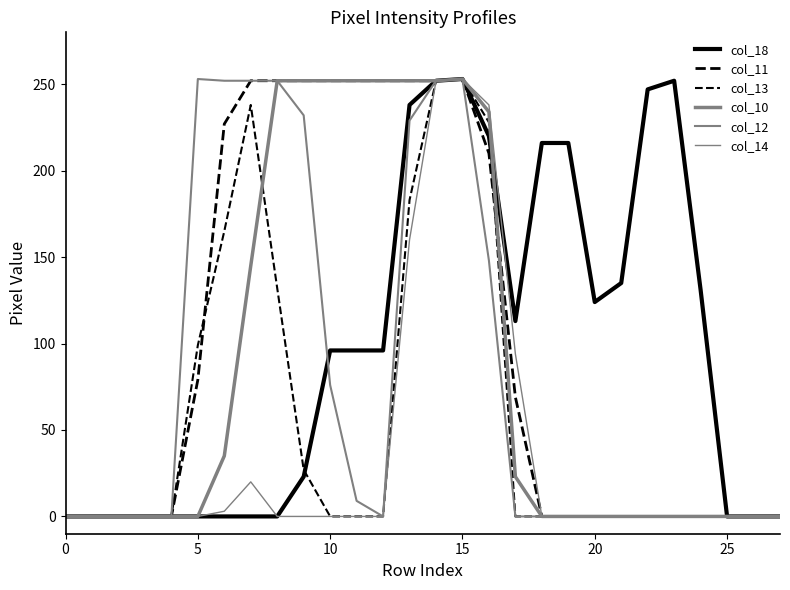

True or false: col_13 and col_12 intersect in this chart.

False